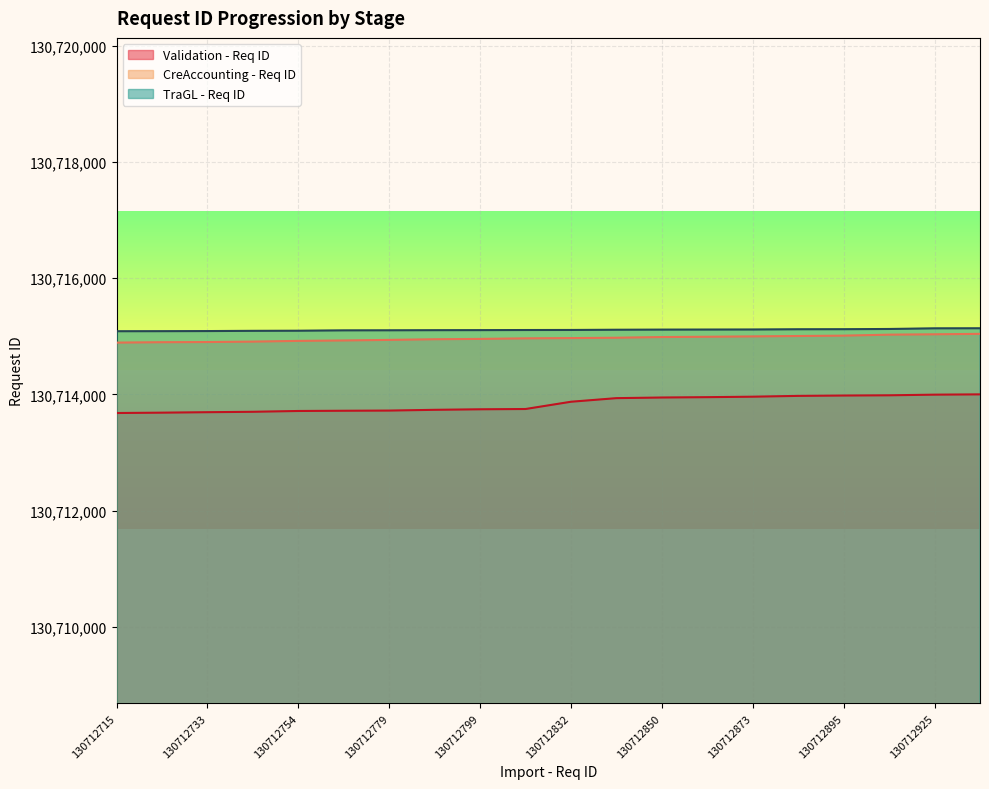

What is the minimum value for TraGL - Req ID?

130715087